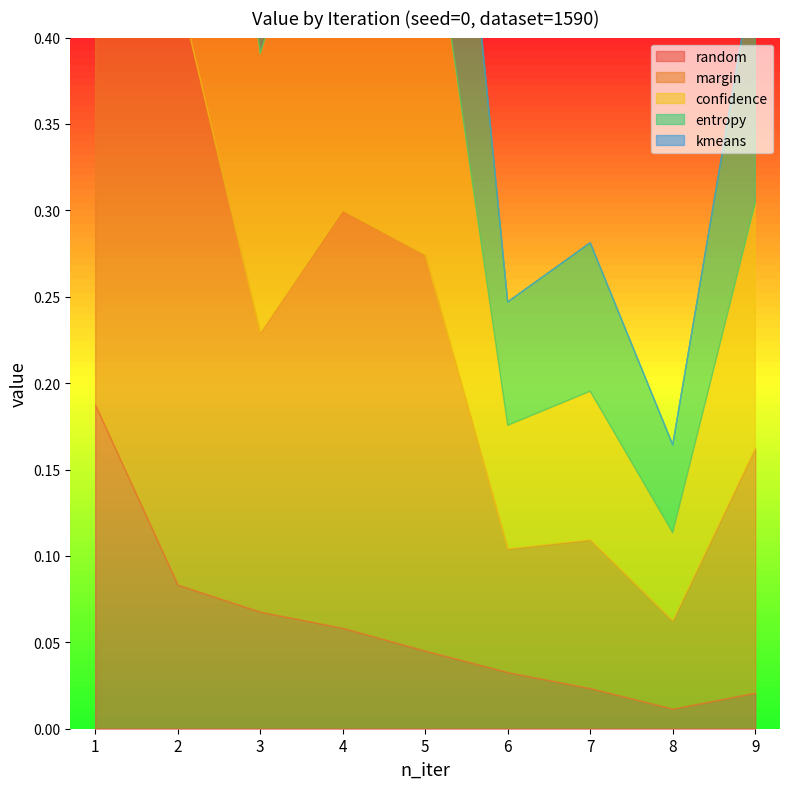

How many interior local valleys does the confidence series have?

3